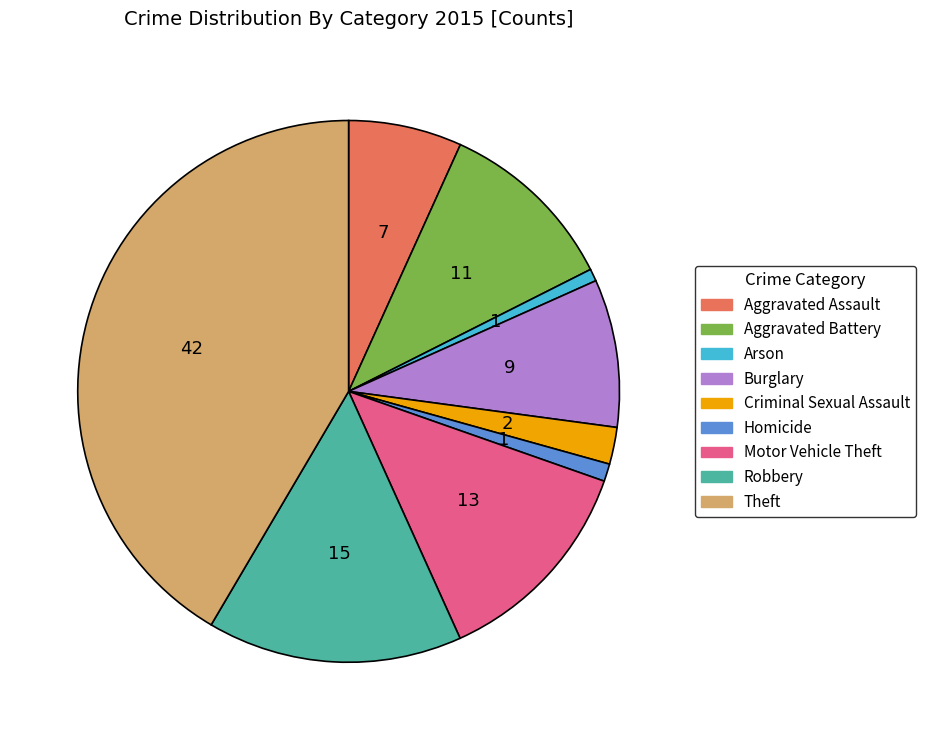

What is the ratio of the value at Burglary to the value at Robbery?

0.6